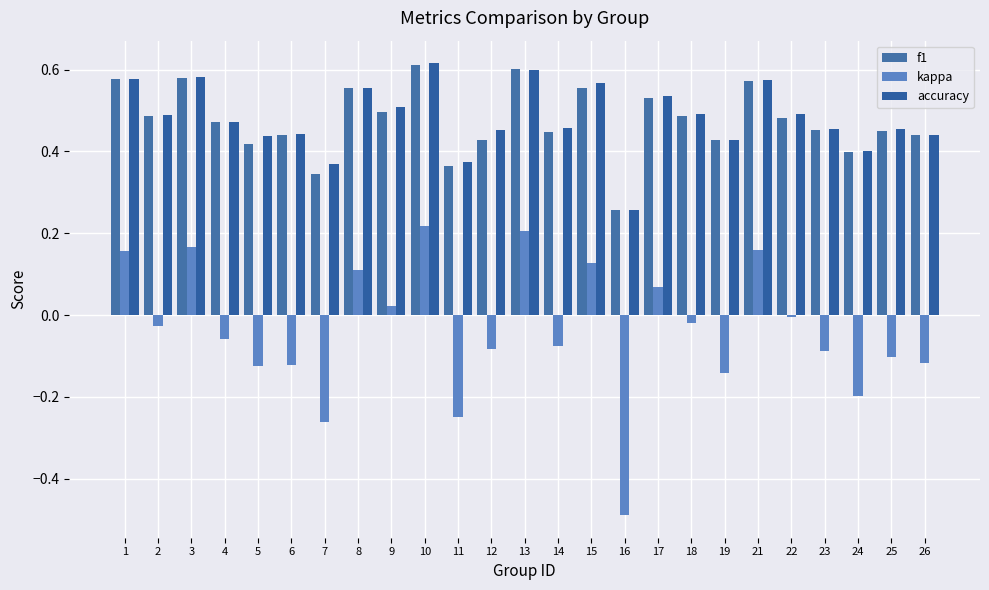

At which label is accuracy closest to 0?

16